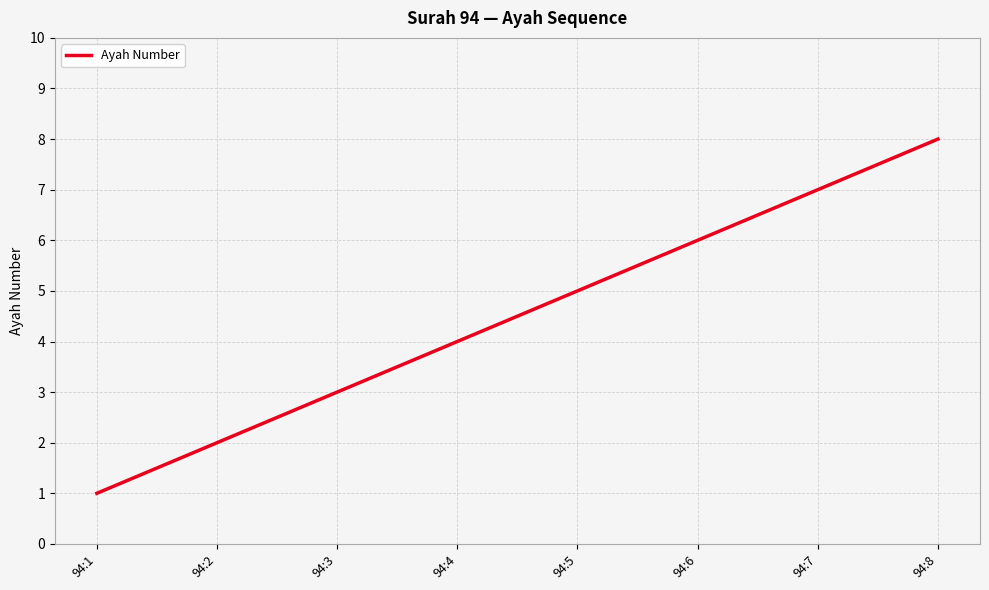

What is the ratio of the value at 94:4 to the value at 94:1?

4.0